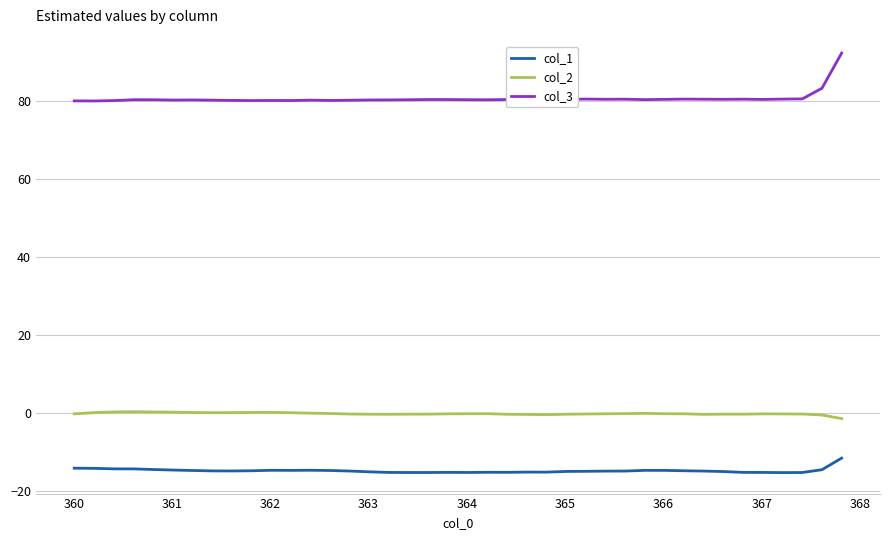

Rank the series by their maximum value, from lowest to highest.

col_1, col_2, col_3